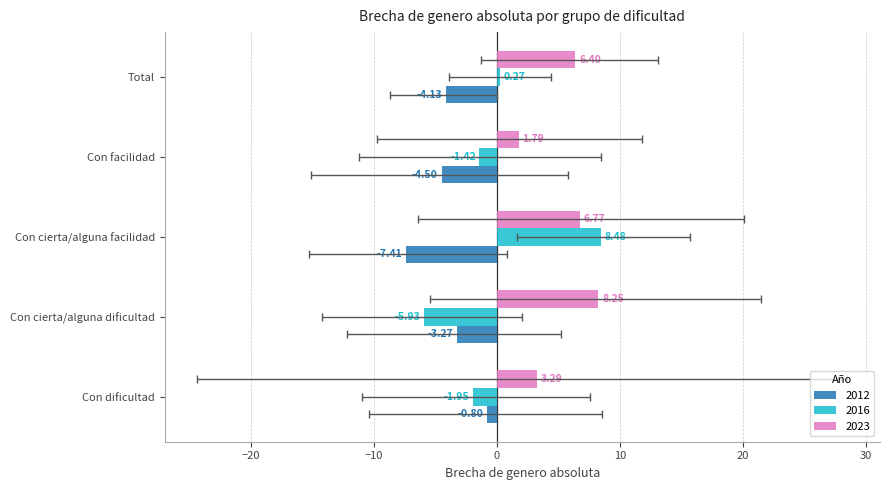

Does the chart contain any negative values?

Yes